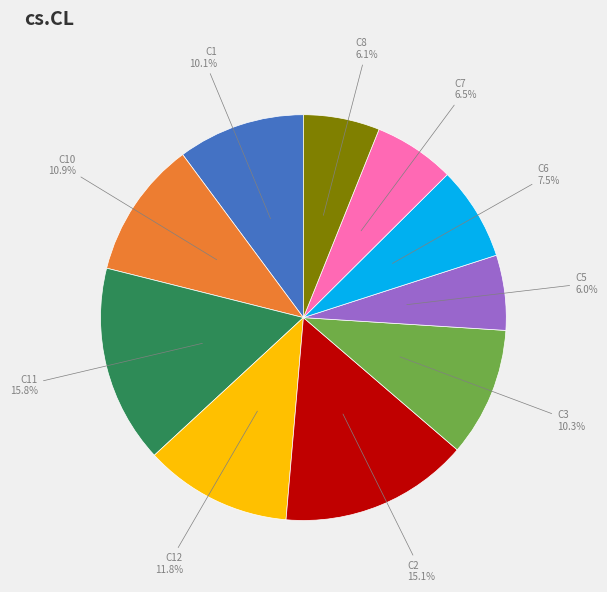

Does C10 represent more than half of the total?

No